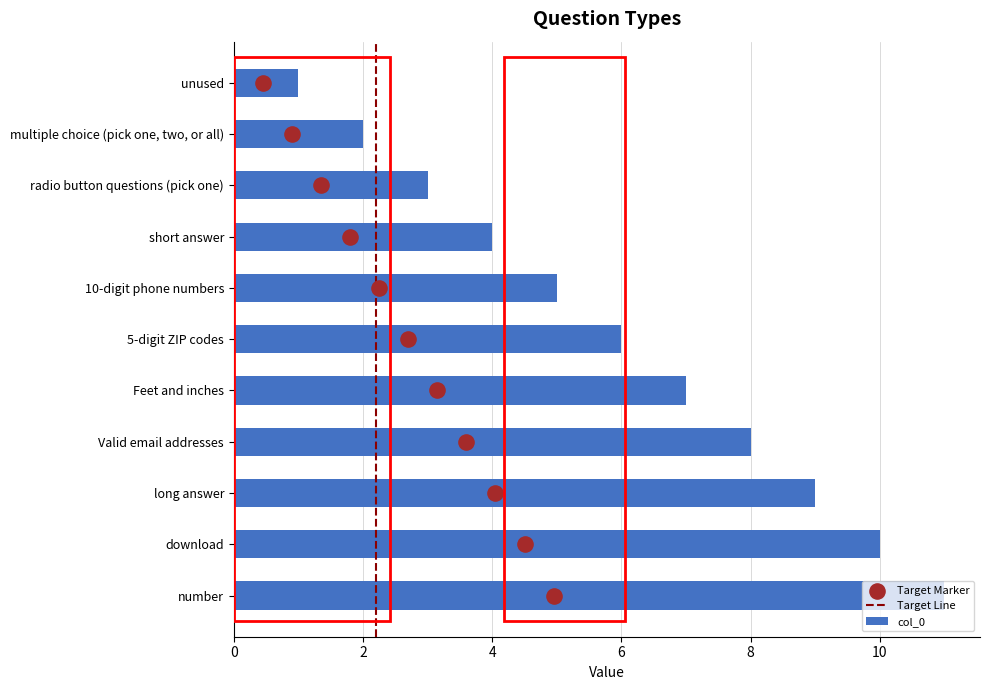

What is the change in value from unused to short answer?

+3